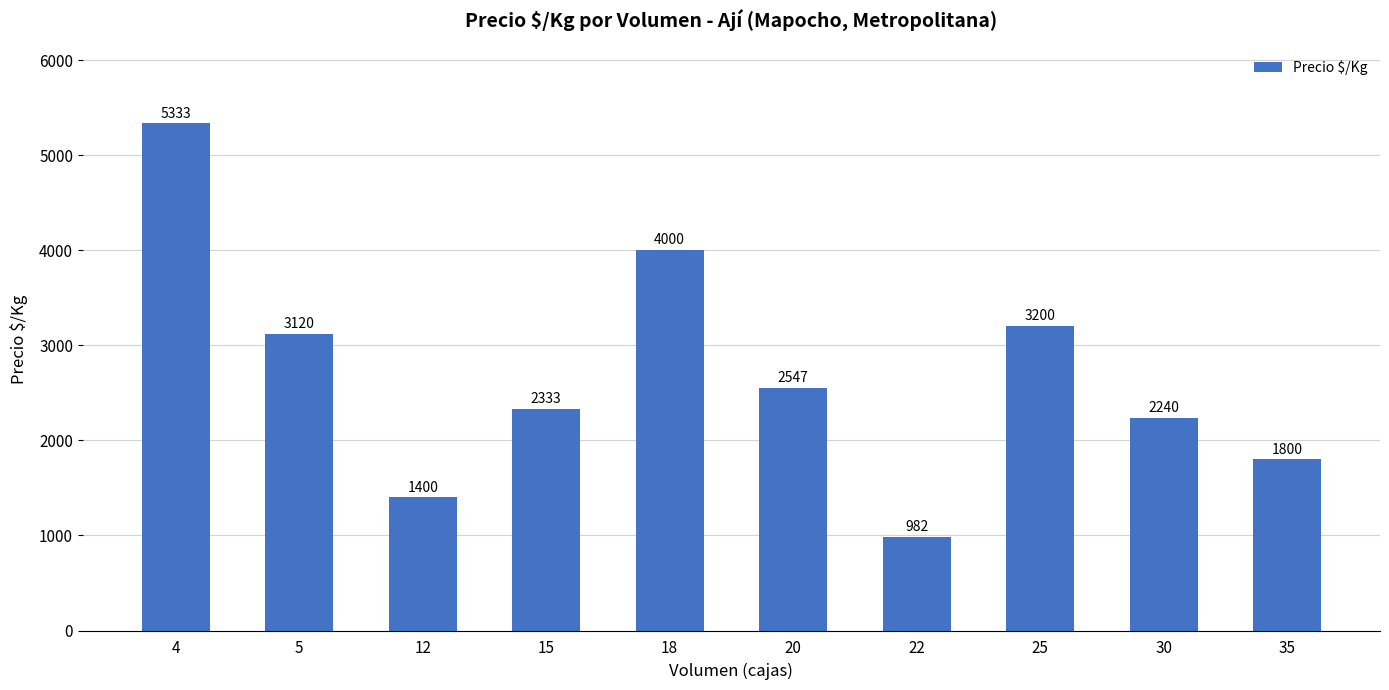

List the labels in order of value, smallest first.

22, 12, 35, 30, 15, 20, 5, 25, 18, 4